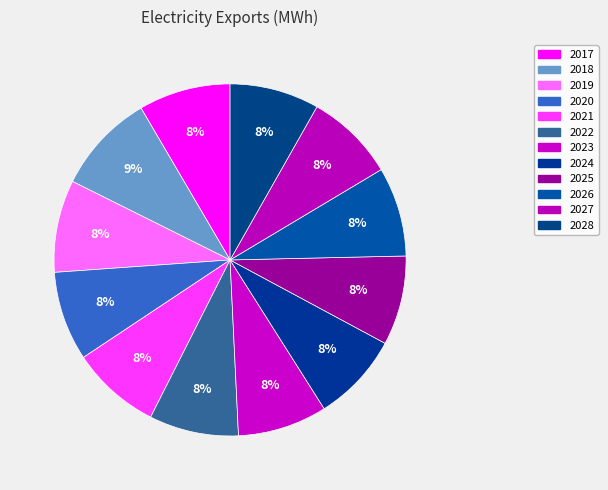

Is 2017 the majority of the pie?

No